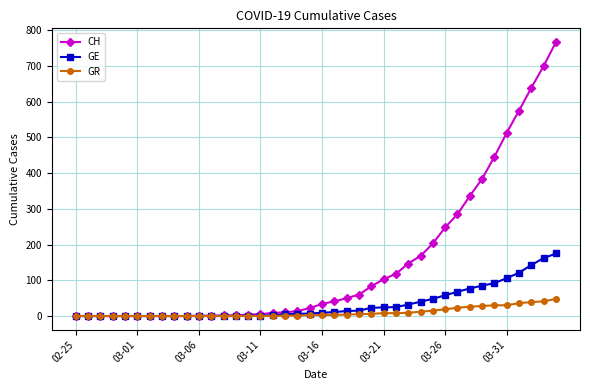

Which series has the largest total across all categories?

CH